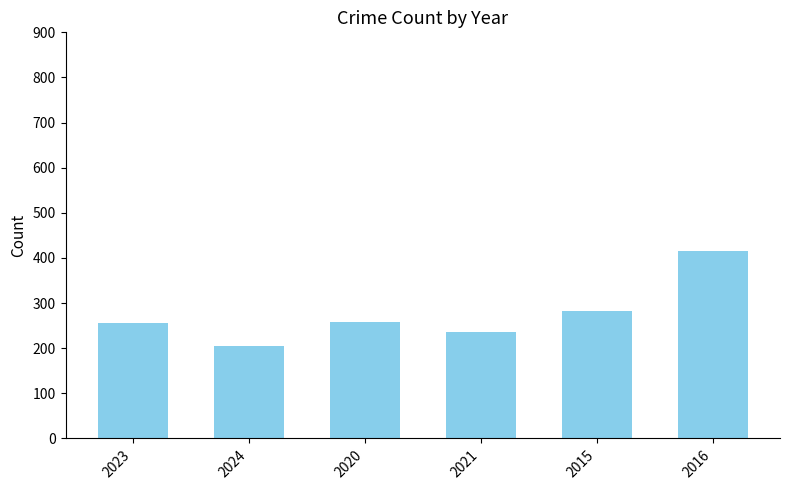

How many data points does each series have?

6